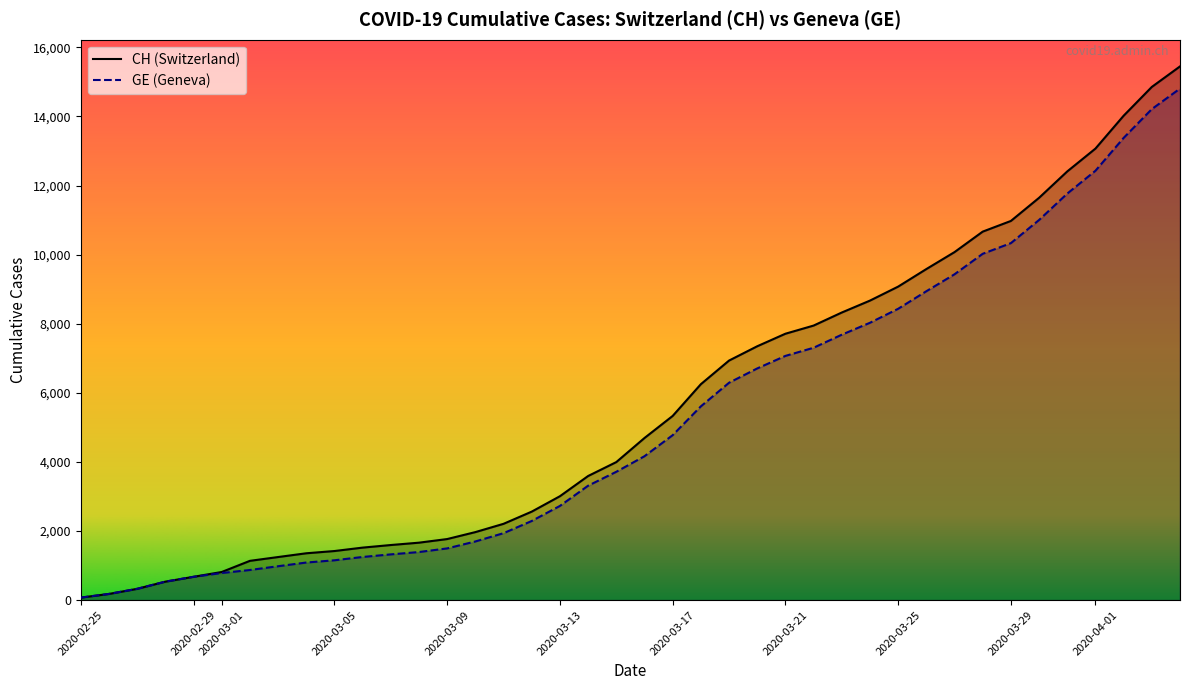

True or false: GE has a value of 1443 at 2020-03-18.

False